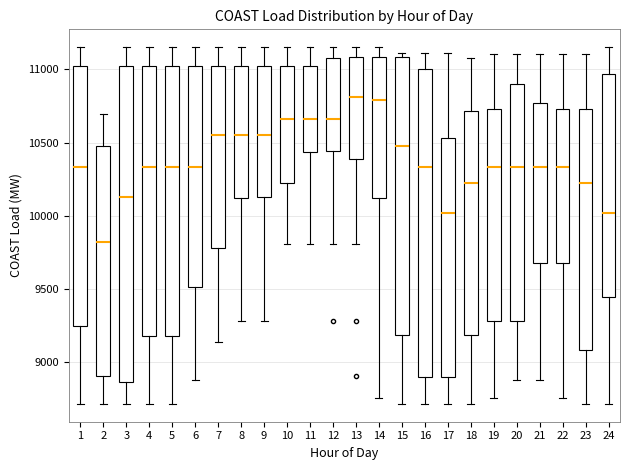

Reading left to right, transcribe this box plot: for each box, give where its median line is, the range the box spans, and where its two whiskers end, as read against the y-axis. The values are not printed on the chart, so give them approximately, as read against the axis.

1: median 10350, box 9250 to 11000, whiskers 8700 to 11150
2: median 9800, box 8900 to 10450, whiskers 8700 to 10700
3: median 10100, box 8850 to 11000, whiskers 8700 to 11150
4: median 10350, box 9200 to 11000, whiskers 8700 to 11150
5: median 10350, box 9200 to 11000, whiskers 8700 to 11150
6: median 10350, box 9500 to 11000, whiskers 8850 to 11150
7: median 10550, box 9800 to 11000, whiskers 9150 to 11150
8: median 10550, box 10100 to 11000, whiskers 9300 to 11150
9: median 10550, box 10150 to 11000, whiskers 9300 to 11150
10: median 10650, box 10200 to 11000, whiskers 9800 to 11150
11: median 10650, box 10450 to 11000, whiskers 9800 to 11150
12: median 10650, box 10450 to 11100, whiskers 9800 to 11150
13: median 10800, box 10400 to 11100, whiskers 9800 to 11150
14: median 10800, box 10100 to 11100, whiskers 8750 to 11150
15: median 10500, box 9200 to 11100, whiskers 8700 to 11100 (just above the box's upper edge)
16: median 10350, box 8900 to 11000, whiskers 8700 to 11100
17: median 10000, box 8900 to 10550, whiskers 8700 to 11100
18: median 10200, box 9200 to 10700, whiskers 8700 to 11100
19: median 10350, box 9300 to 10750, whiskers 8750 to 11100
20: median 10350, box 9300 to 10900, whiskers 8850 to 11100
21: median 10350, box 9700 to 10750, whiskers 8850 to 11100
22: median 10350, box 9700 to 10750, whiskers 8750 to 11100
23: median 10200, box 9100 to 10750, whiskers 8700 to 11100
24: median 10000, box 9450 to 10950, whiskers 8700 to 11150